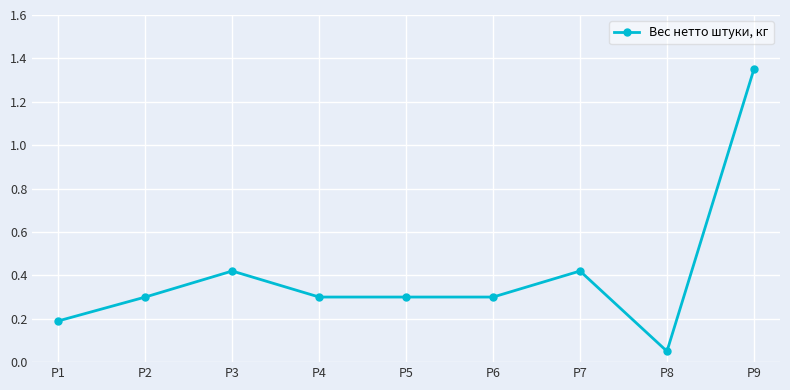

True or false: the data shows 0.3 at P5.

True